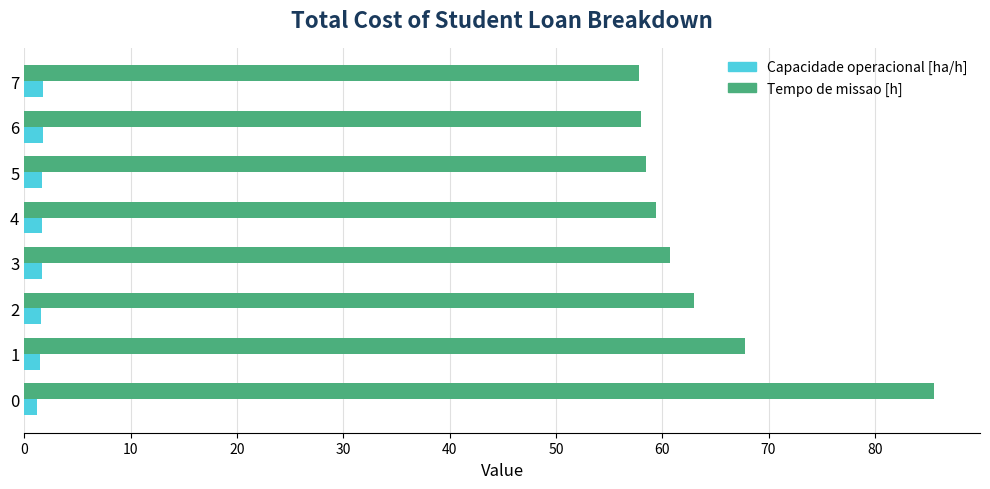

What is the maximum value for Tempo de missao [h]?

85.6